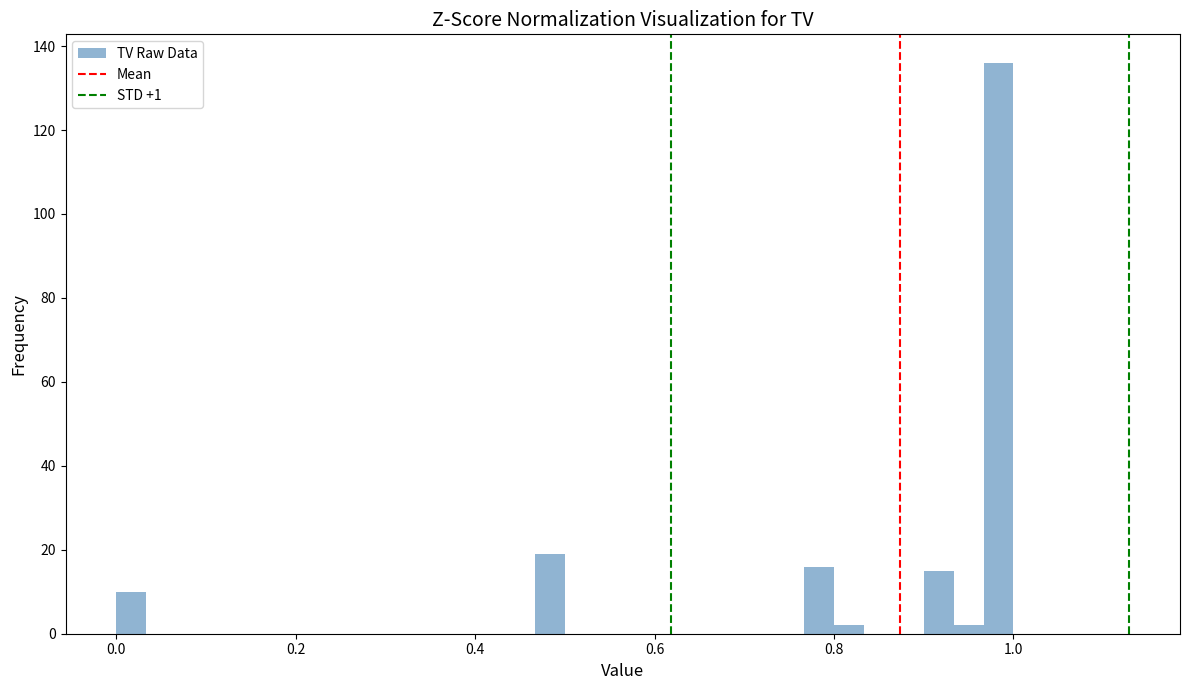

Around what value on the x-axis is the tallest bar? Give the approximate position of its centre, as read against the axis.

0.98